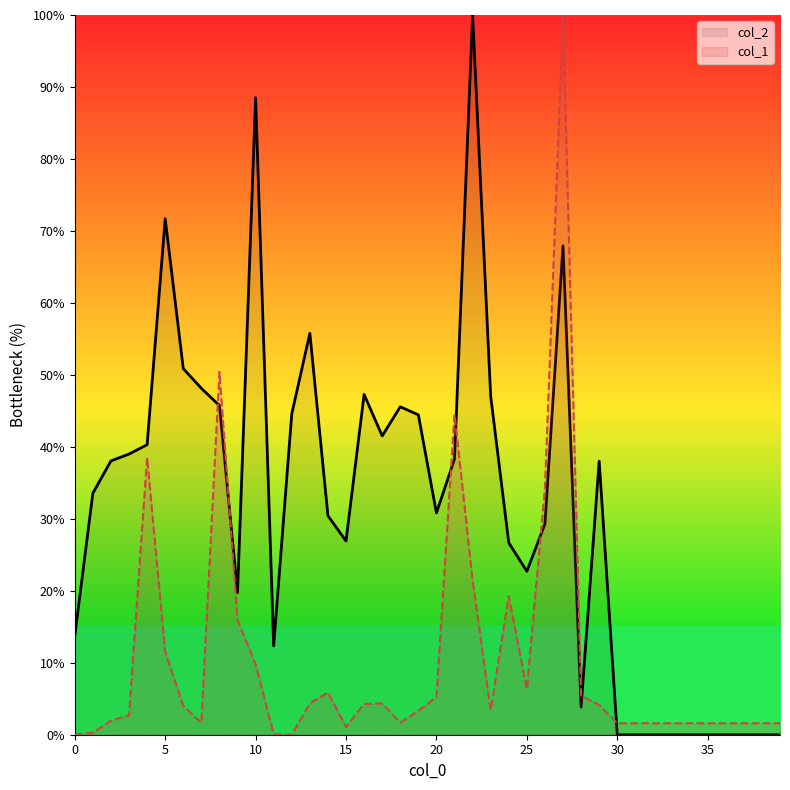

The col_1 series shows 44.5 at 21. True or false?

True